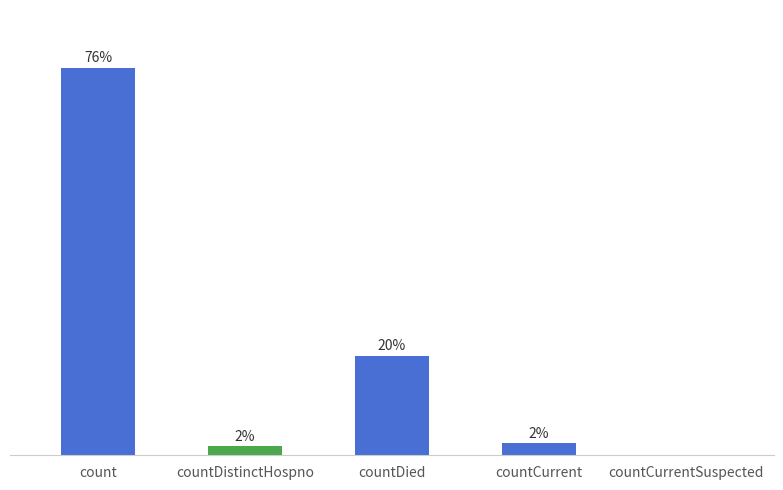

Reading left to right, list all the values displayed in this chart.

count=76.4	countDistinctHospno=1.7	countDied=19.5	countCurrent=2.3	countCurrentSuspected=0.0